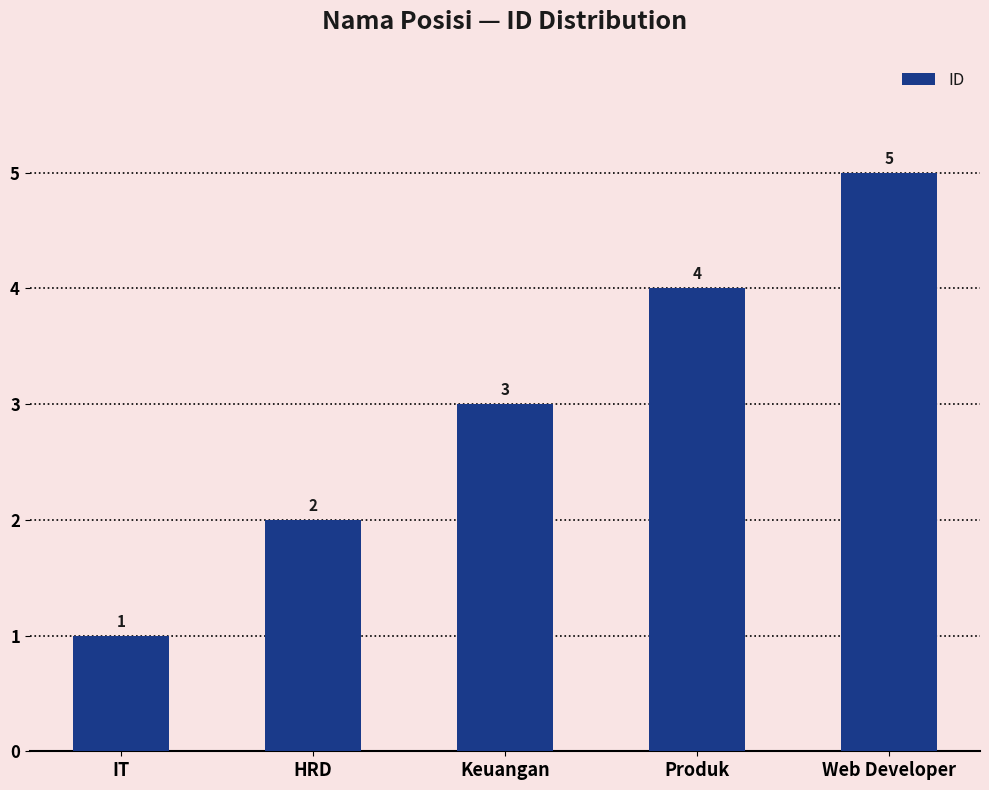

Are the bars grouped side by side (vs. stacked)?

No